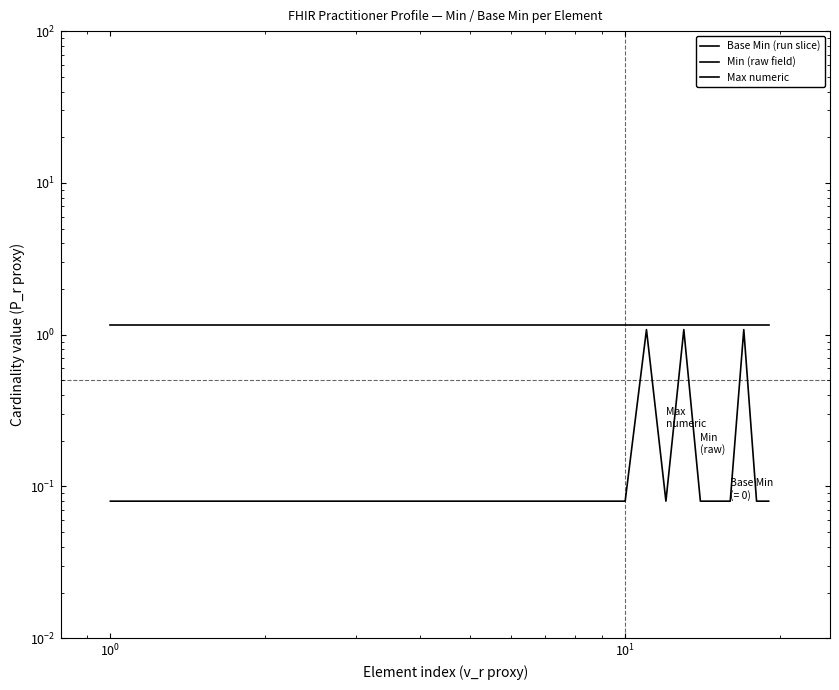

Reading right to left, what are all the values shown in this chart?

Base Min (run slice): 0.0	0.0	0.0	0.0	0.0	0.0	0.0	0.0	0.0	0.0	0.0	0.0	0.0	0.0	0.0	0.0	0.0	0.0	0.0
Min (raw field): 0.1	0.1	1.1	0.1	0.1	0.1	1.1	0.1	1.1	0.1	0.1	0.1	0.1	0.1	0.1	0.1	0.1	0.1	0.1
Max numeric: 1.2	1.2	1.2	1.2	1.2	1.2	1.2	1.2	1.2	1.2	1.2	1.2	1.2	1.2	1.2	1.2	1.2	1.2	1.2